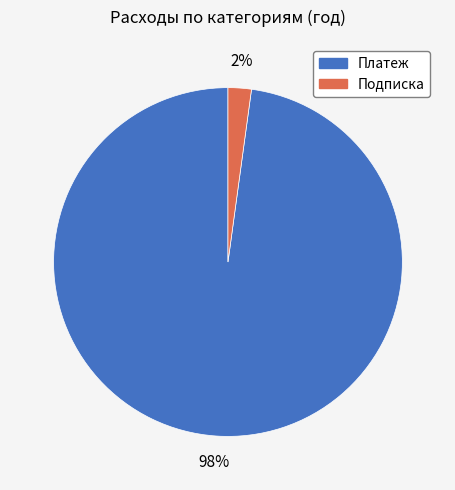

Is there any slice that represents more than half of the pie?

Yes